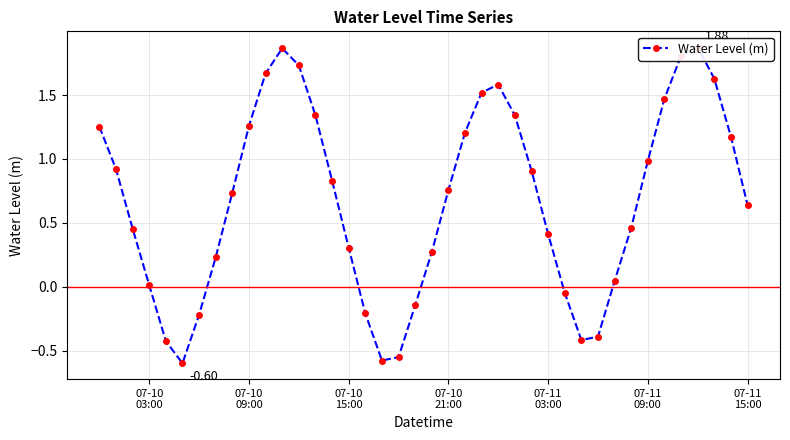

What is the value of the 7th point from the left?

-0.2